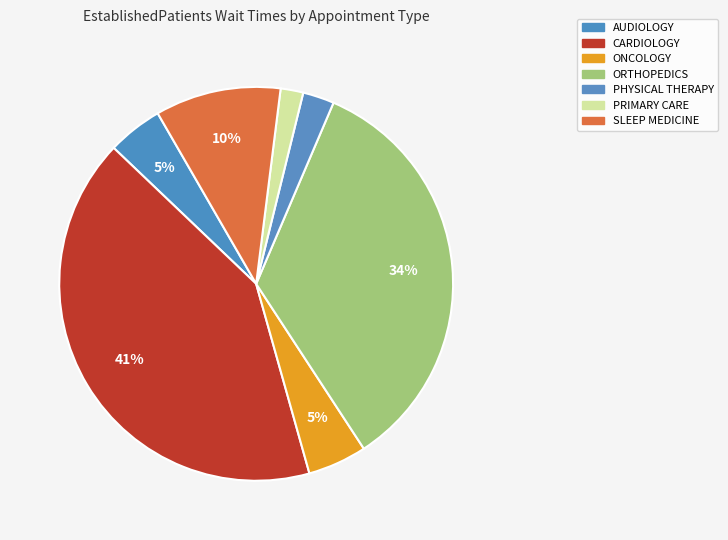

Does ORTHOPEDICS account for over 50% of the chart?

No